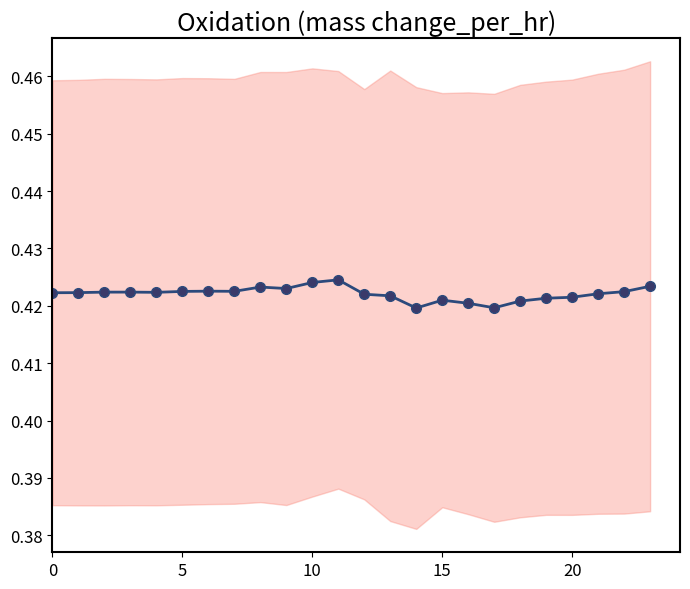

Between 22 and 17, which is larger?

22